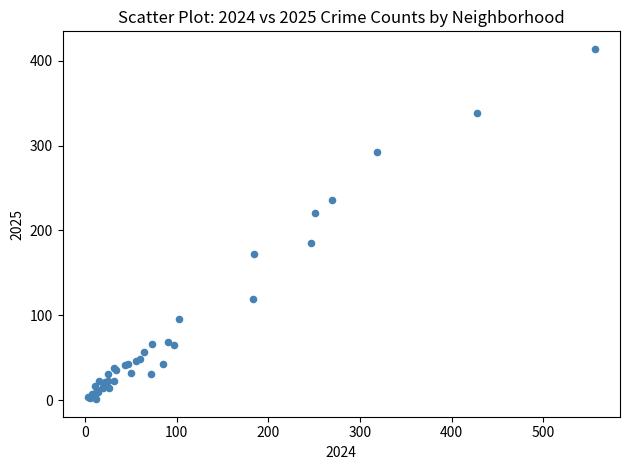

What Y value in the scatter plot is closest to 207?

221